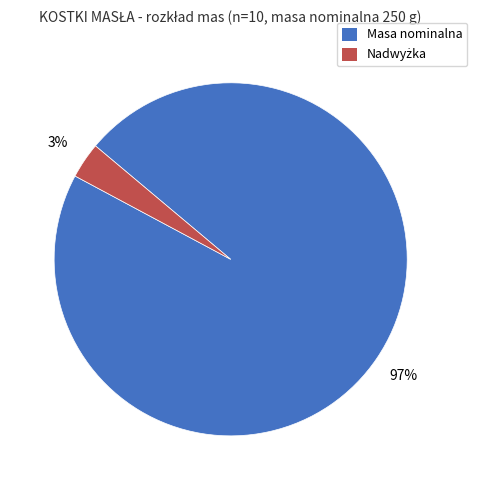

To the nearest percent, what is the average slice percentage?

50%